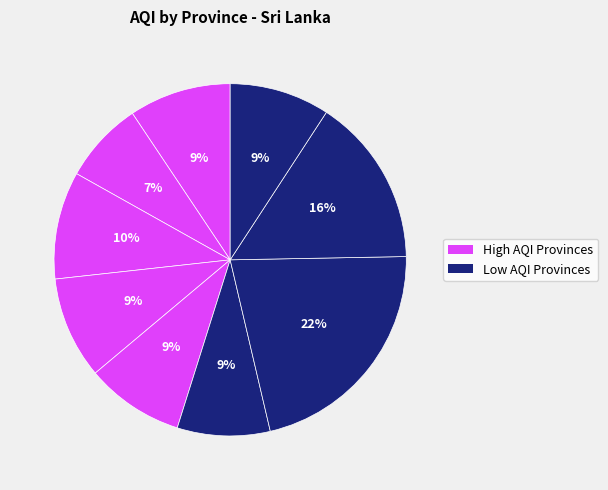

How many slices are in this pie chart?

9